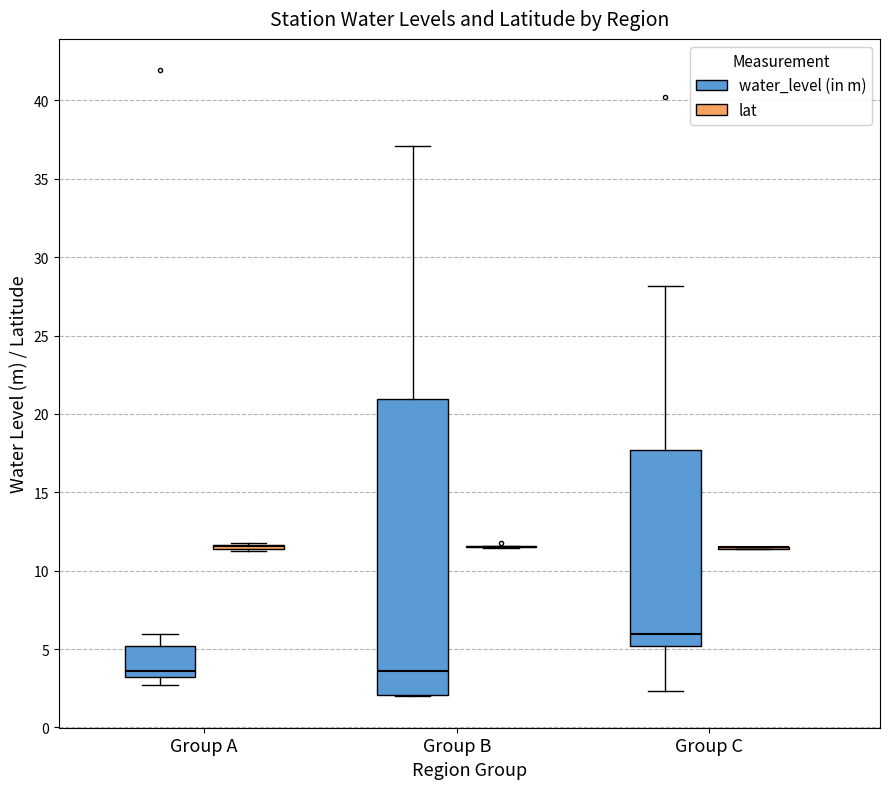

Which box is the tallest, from its lower edge to its upper edge?

Group B (water_level (in m))